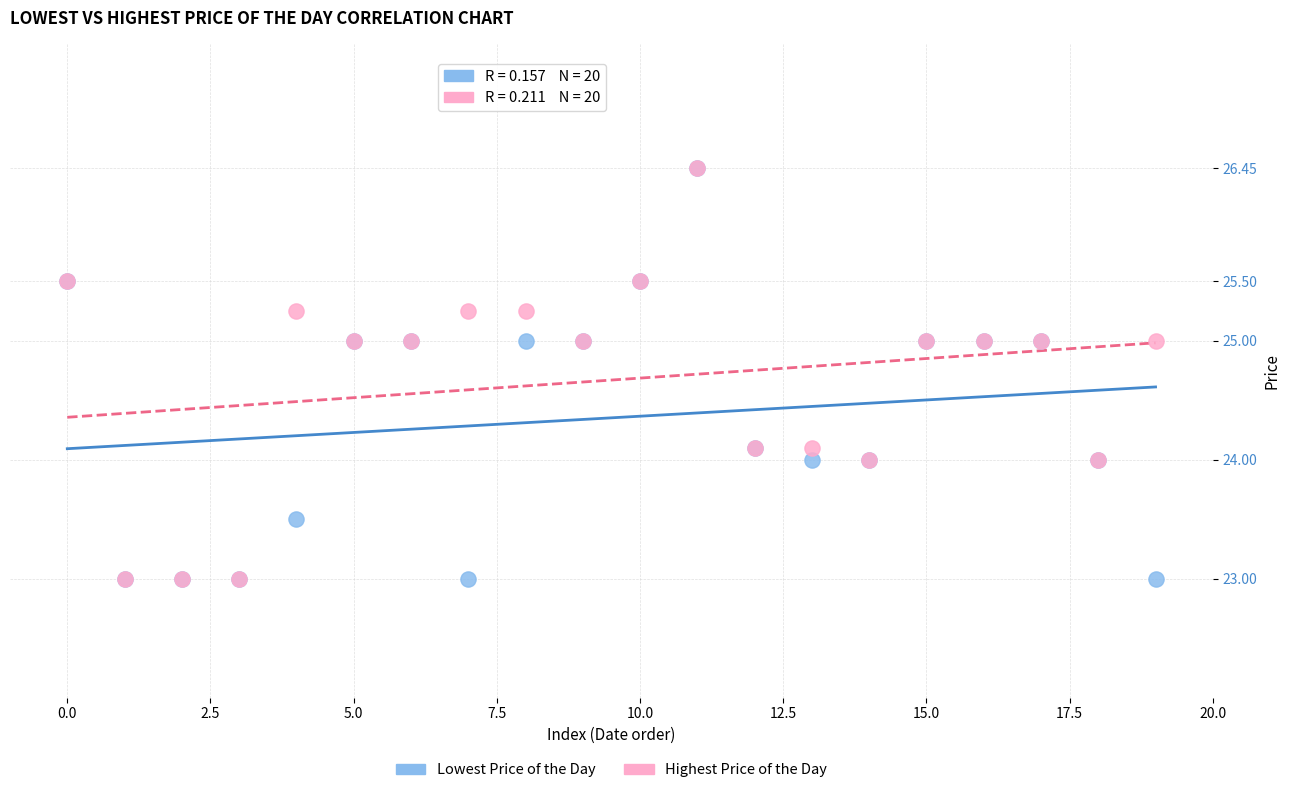

What are all the series names shown in the legend?

Lowest Price of the Day, Highest Price of the Day